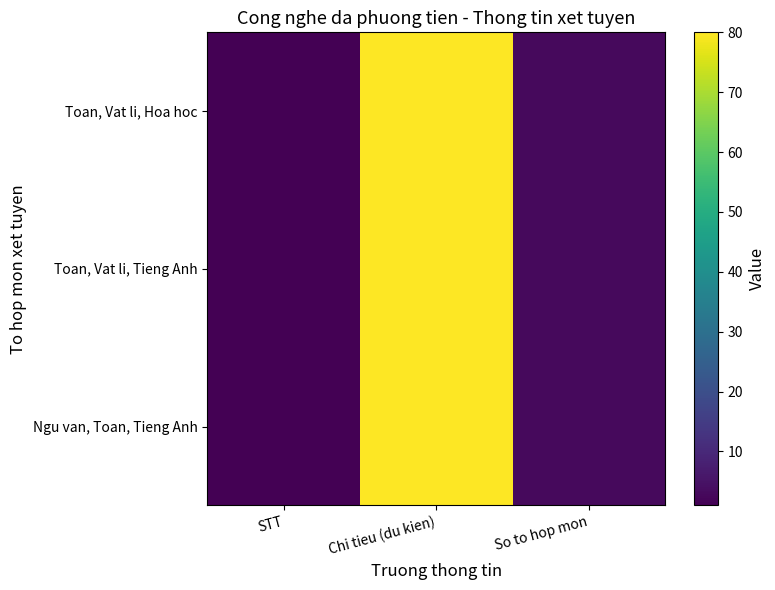

Which category has the highest value across all series?

Chi tieu (du kien)